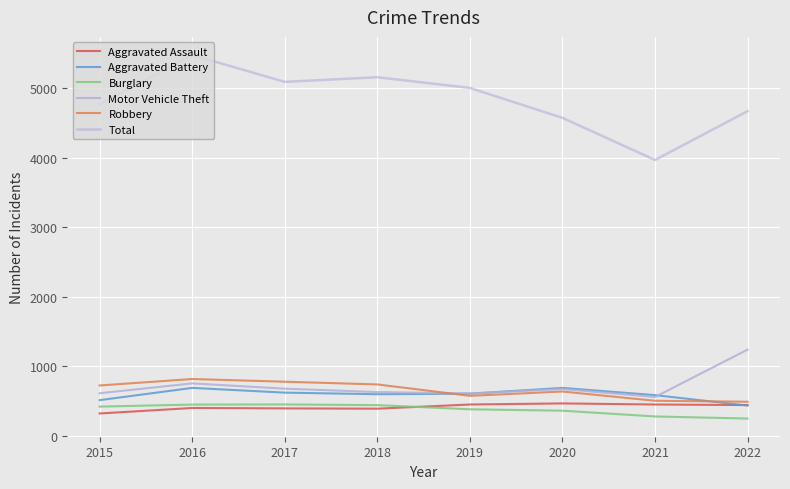

Is it true that Burglary equals 140 at 2022?

False